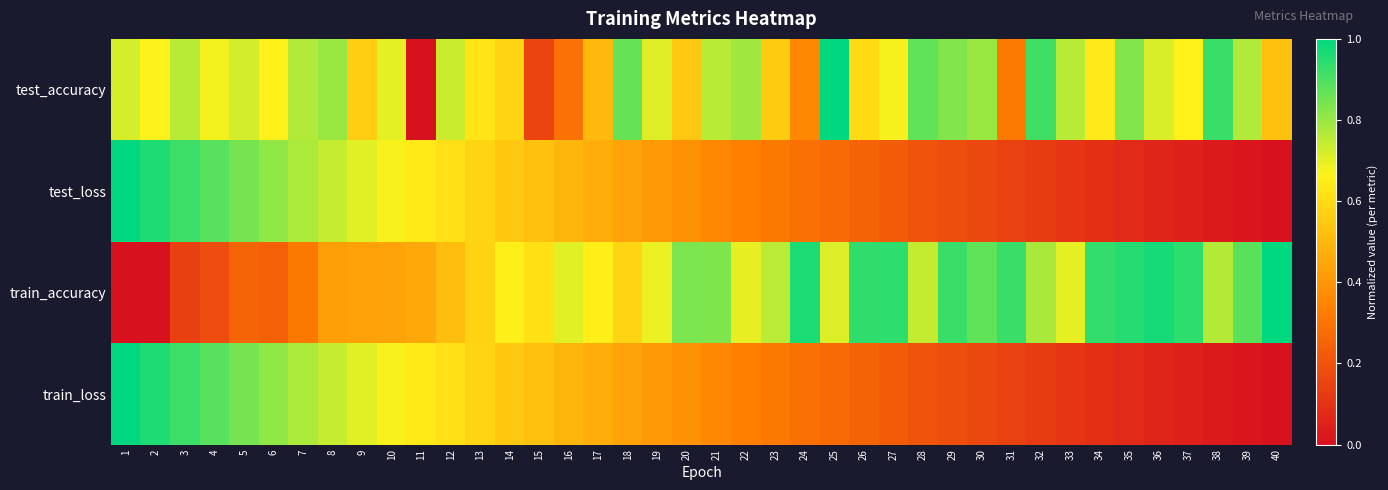

Reading left to right, what are all the values shown in this chart?

test_accuracy: 1=0.7	2=0.7	3=0.8	4=0.7	5=0.7	6=0.7	7=0.8	8=0.8	9=0.6	10=0.7	11=0.0	12=0.7	13=0.6	14=0.6	15=0.2	16=0.3	17=0.5	18=0.9	19=0.7	20=0.5	21=0.8	22=0.8	23=0.6	24=0.4	25=1.0	26=0.6	27=0.7	28=0.9	29=0.8	30=0.8	31=0.3	32=0.9	33=0.8	34=0.6	35=0.8	36=0.7	37=0.7	38=0.9	39=0.8	40=0.5
test_loss: 1=1.0	2=1.0	3=0.9	4=0.9	5=0.8	6=0.8	7=0.8	8=0.7	9=0.7	10=0.7	11=0.6	12=0.6	13=0.6	14=0.5	15=0.5	16=0.5	17=0.5	18=0.4	19=0.4	20=0.4	21=0.4	22=0.3	23=0.3	24=0.3	25=0.3	26=0.2	27=0.2	28=0.2	29=0.2	30=0.2	31=0.1	32=0.1	33=0.1	34=0.1	35=0.1	36=0.1	37=0.0	38=0.0	39=0.0	40=0.0
train_accuracy: 1=0.0	2=0.0	3=0.1	4=0.2	5=0.3	6=0.2	7=0.3	8=0.4	9=0.4	10=0.4	11=0.4	12=0.5	13=0.6	14=0.7	15=0.6	16=0.7	17=0.7	18=0.6	19=0.7	20=0.8	21=0.8	22=0.7	23=0.8	24=1.0	25=0.7	26=0.9	27=0.9	28=0.7	29=0.9	30=0.9	31=0.9	32=0.8	33=0.7	34=0.9	35=1.0	36=1.0	37=0.9	38=0.8	39=0.9	40=1.0
train_loss: 1=1.0	2=1.0	3=0.9	4=0.9	5=0.8	6=0.8	7=0.8	8=0.7	9=0.7	10=0.7	11=0.6	12=0.6	13=0.6	14=0.5	15=0.5	16=0.5	17=0.5	18=0.4	19=0.4	20=0.4	21=0.4	22=0.3	23=0.3	24=0.3	25=0.3	26=0.2	27=0.2	28=0.2	29=0.2	30=0.2	31=0.1	32=0.1	33=0.1	34=0.1	35=0.1	36=0.1	37=0.0	38=0.0	39=0.0	40=0.0